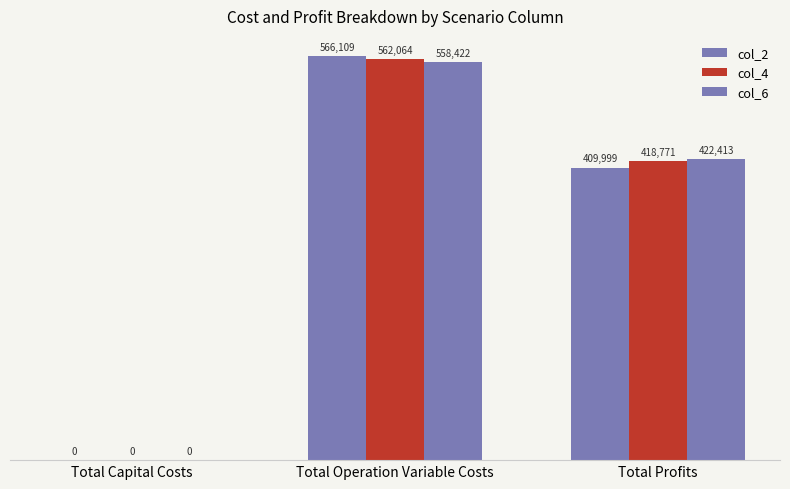

Are the bars horizontal?

No